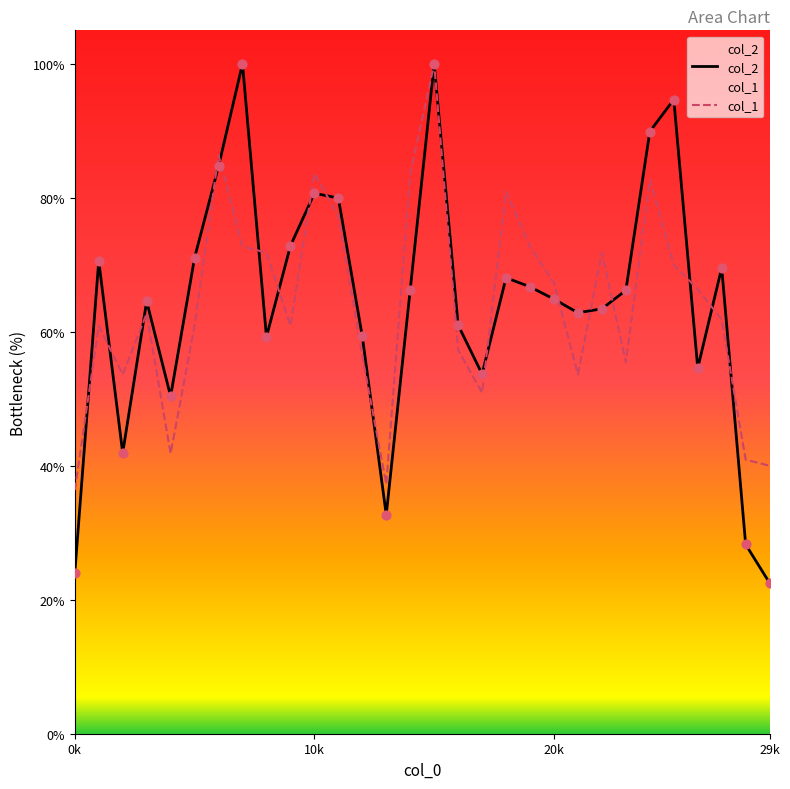

Which series has the largest Y range (max minus min)?

col_2